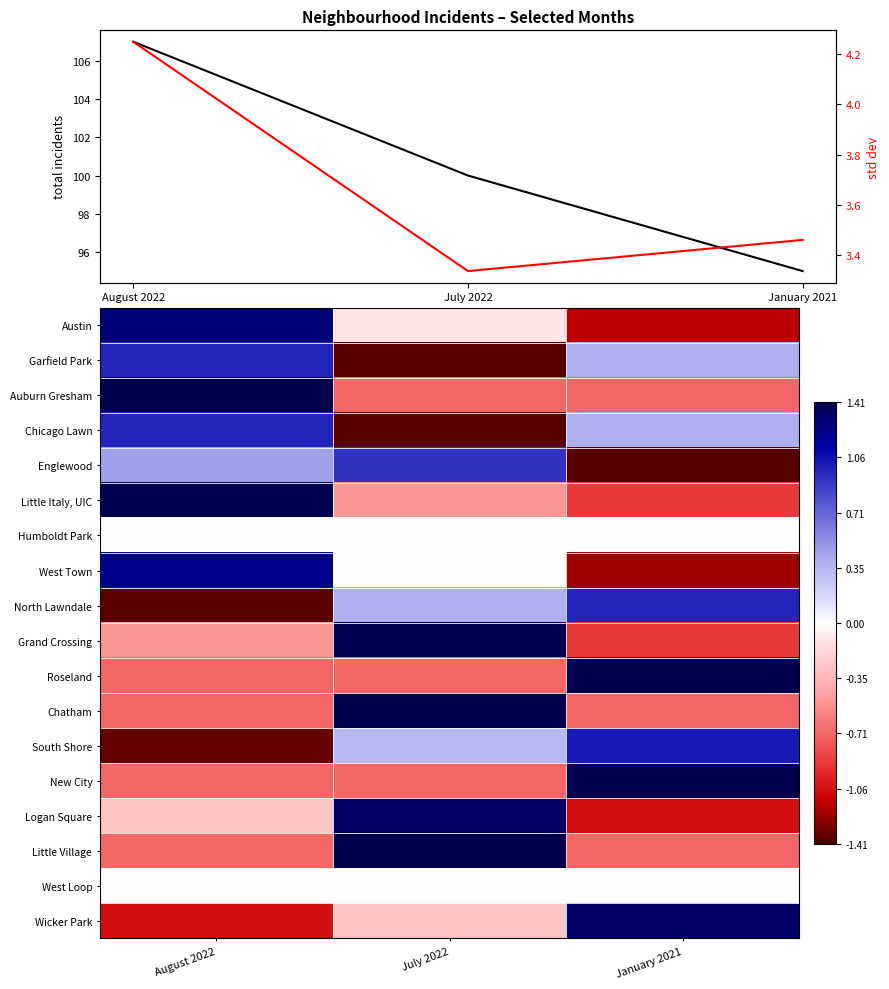

How many negative values does the New City series have?

2